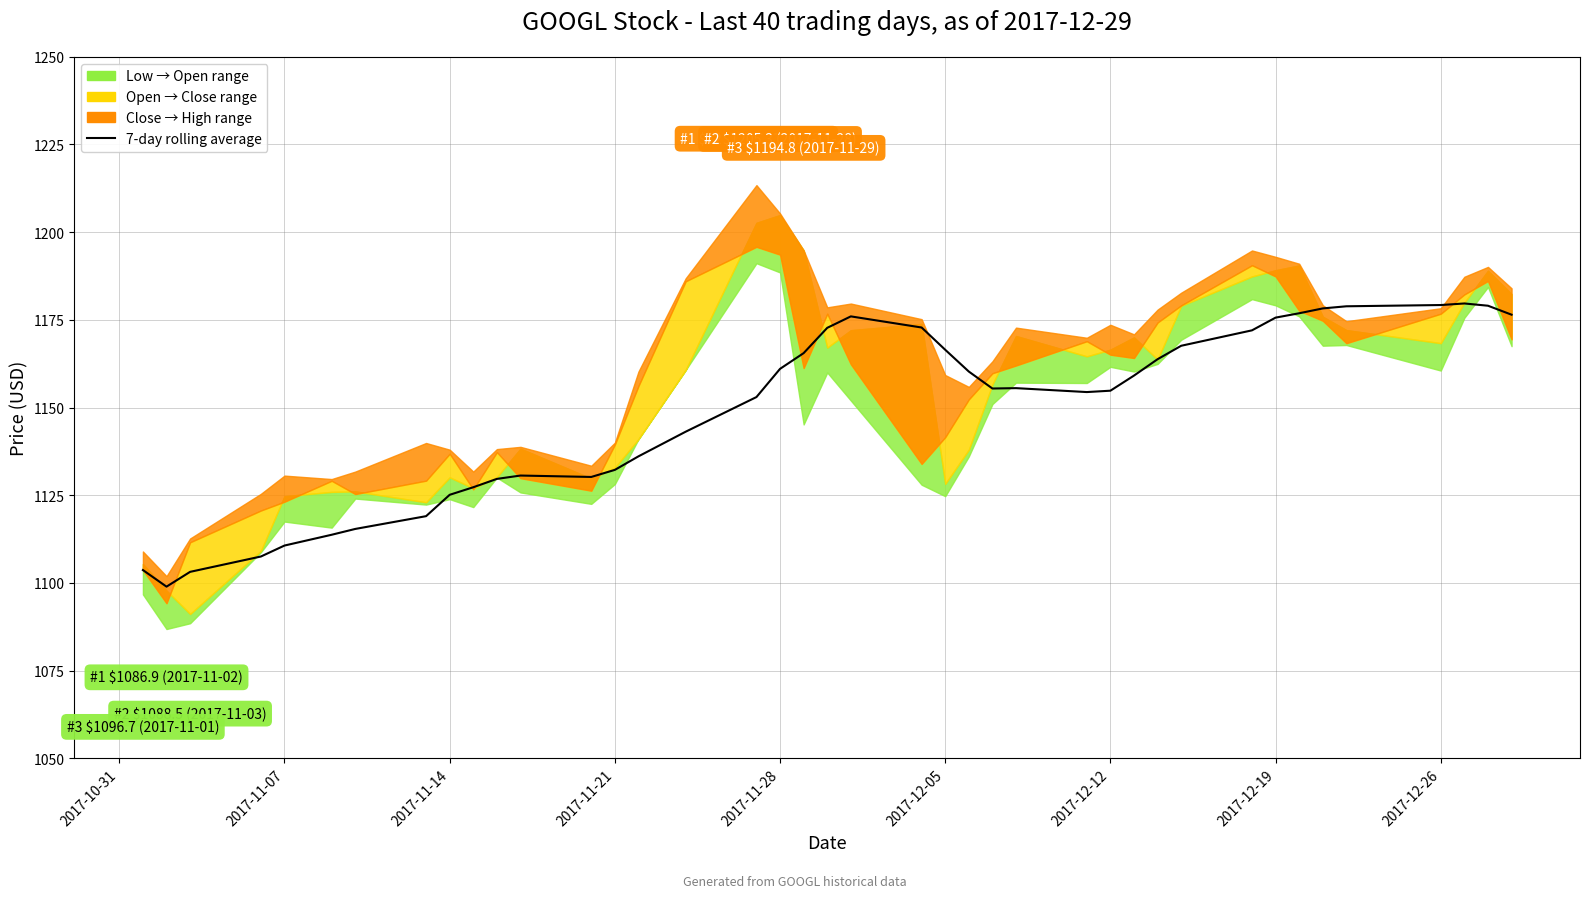

How many categories are shown in the chart?

40